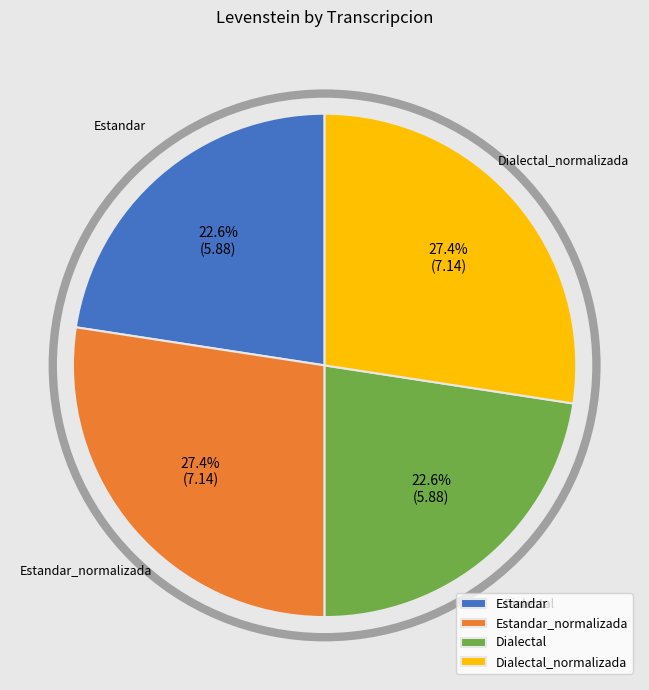

Count the number of slices in the pie.

4